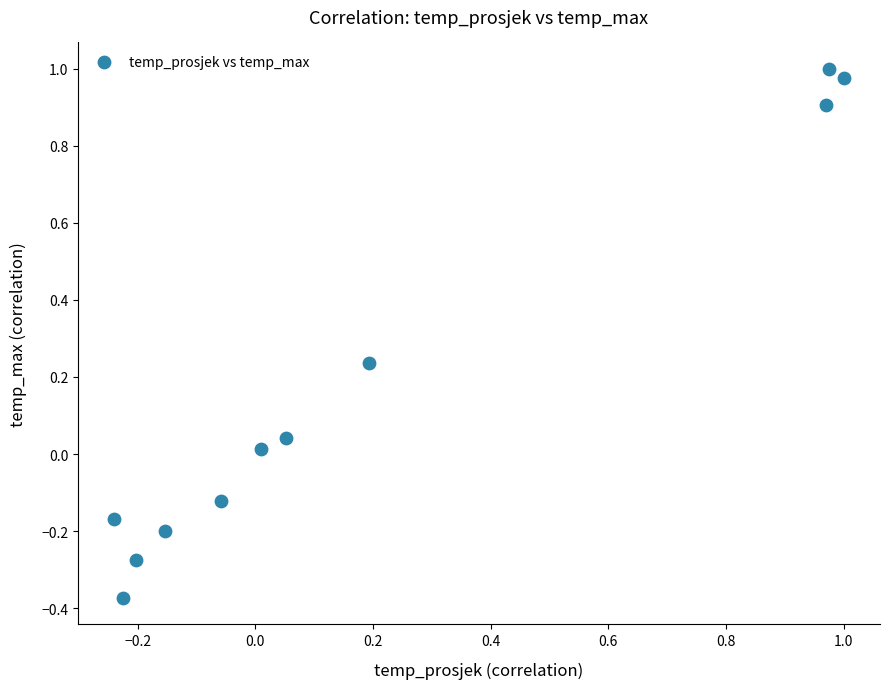

What is the range of Y values (max minus min)?

1.4